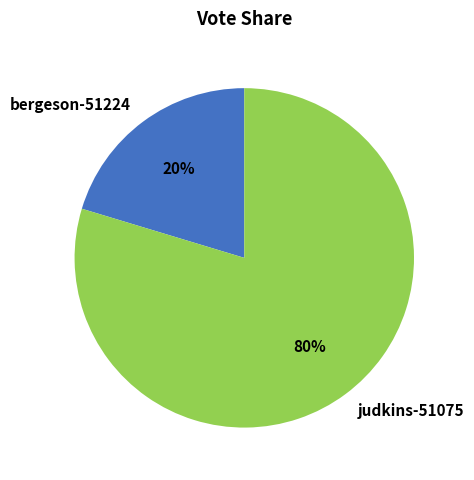

Which has a higher value, judkins-51075 or bergeson-51224?

judkins-51075